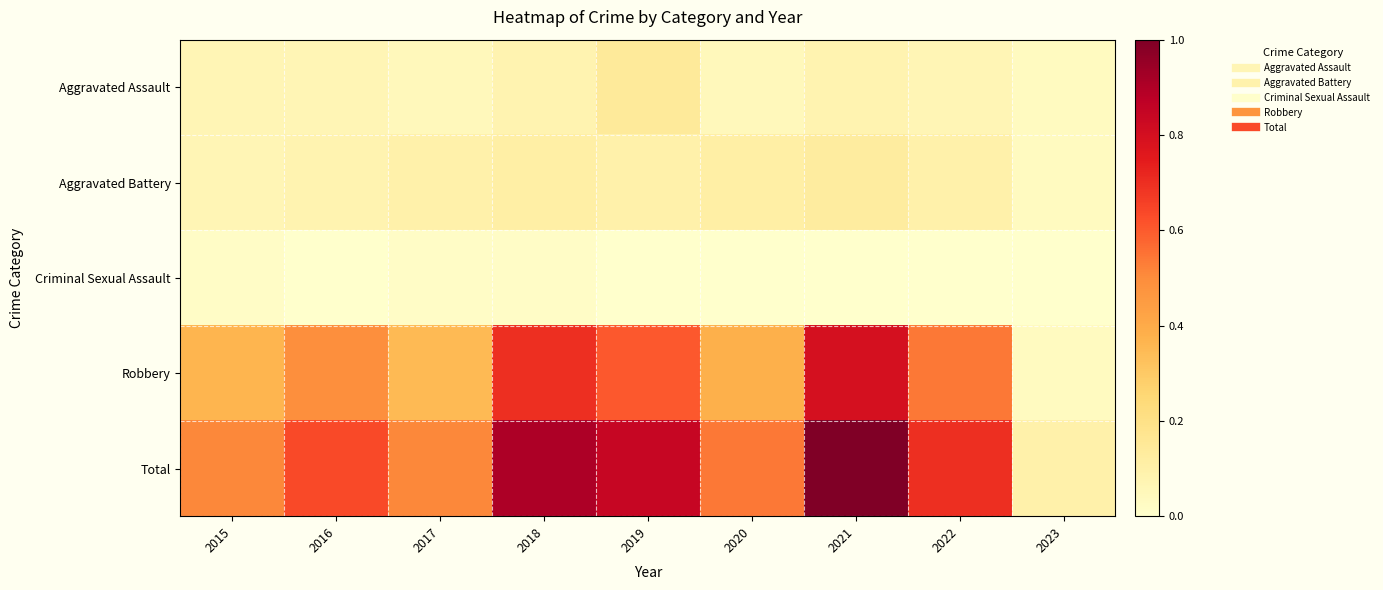

Reading left to right, extract all data points from this chart.

Aggravated Assault: 2015=0.1	2016=0.1	2017=0.0	2018=0.1	2019=0.1	2020=0.0	2021=0.1	2022=0.1	2023=0.0
Aggravated Battery: 2015=0.1	2016=0.1	2017=0.1	2018=0.1	2019=0.1	2020=0.1	2021=0.1	2022=0.1	2023=0.0
Criminal Sexual Assault: 2015=0.0	2016=0.0	2017=0.0	2018=0.0	2019=0.0	2020=0.0	2021=0.0	2022=0.0	2023=0.0
Robbery: 2015=0.4	2016=0.5	2017=0.3	2018=0.7	2019=0.6	2020=0.4	2021=0.8	2022=0.5	2023=0.0
Total: 2015=0.5	2016=0.6	2017=0.5	2018=0.9	2019=0.8	2020=0.5	2021=1.0	2022=0.7	2023=0.1